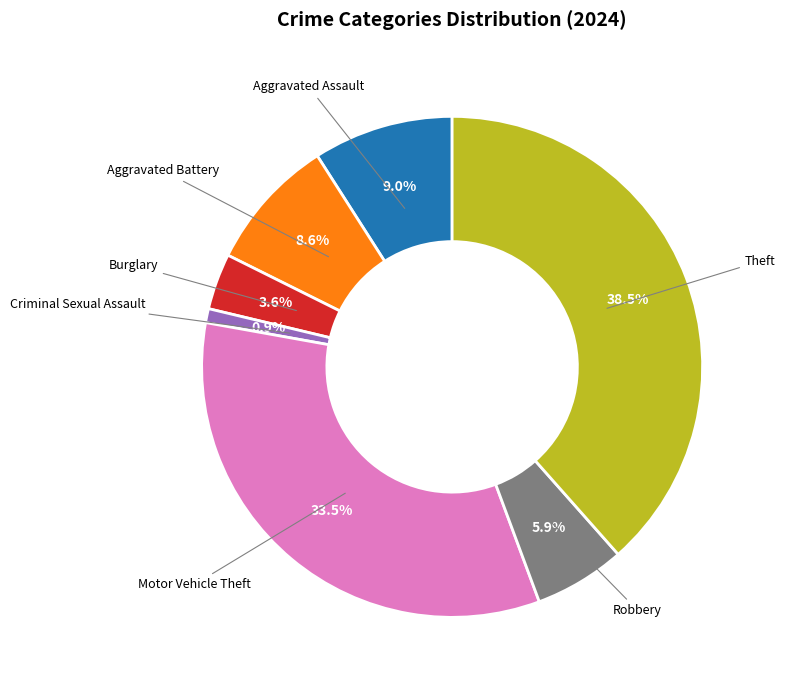

Does any single category account for the majority?

No